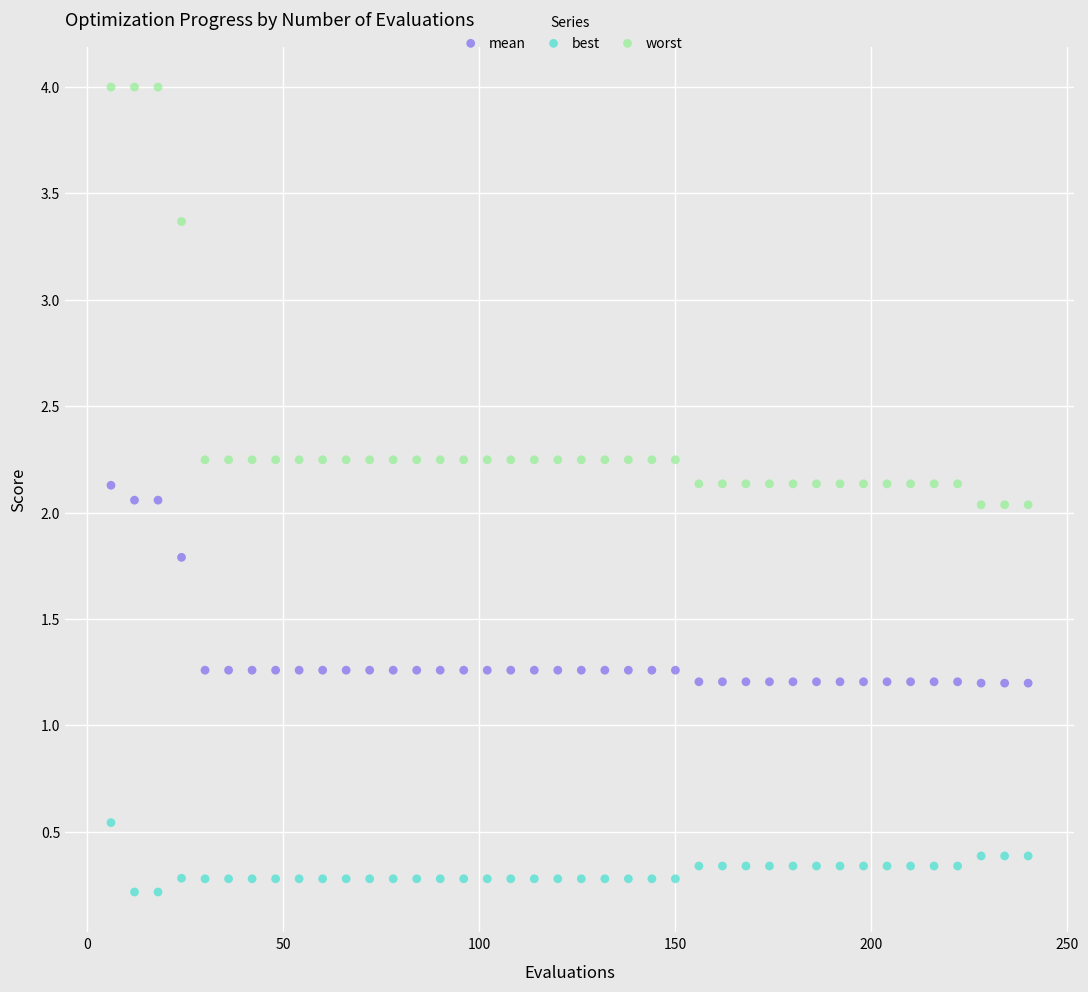

Which series contains the highest Y value?

worst